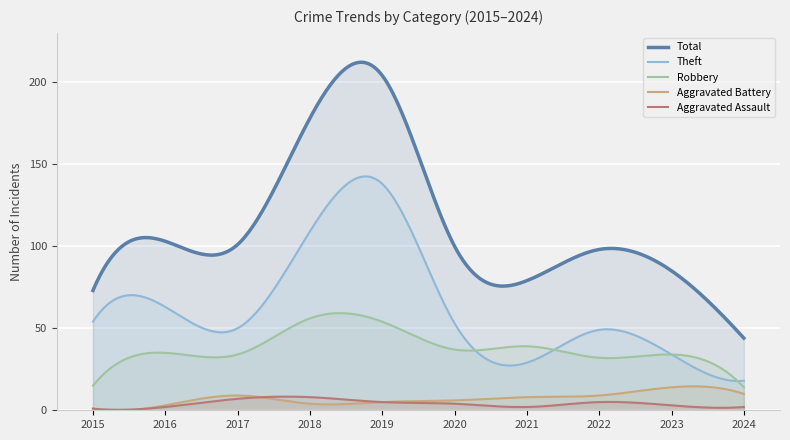

What is the average value of the Aggravated Battery series?

7.1